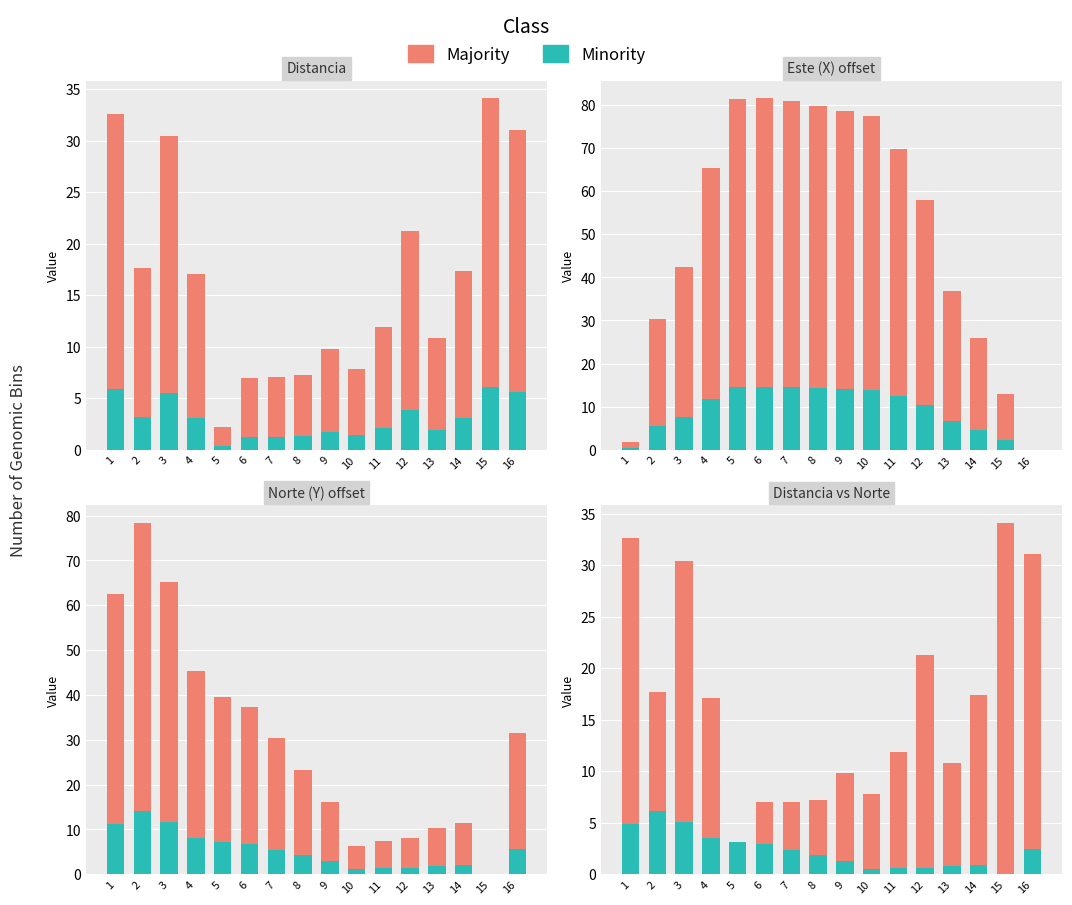

What is the highest value of the Minority series?

6.1